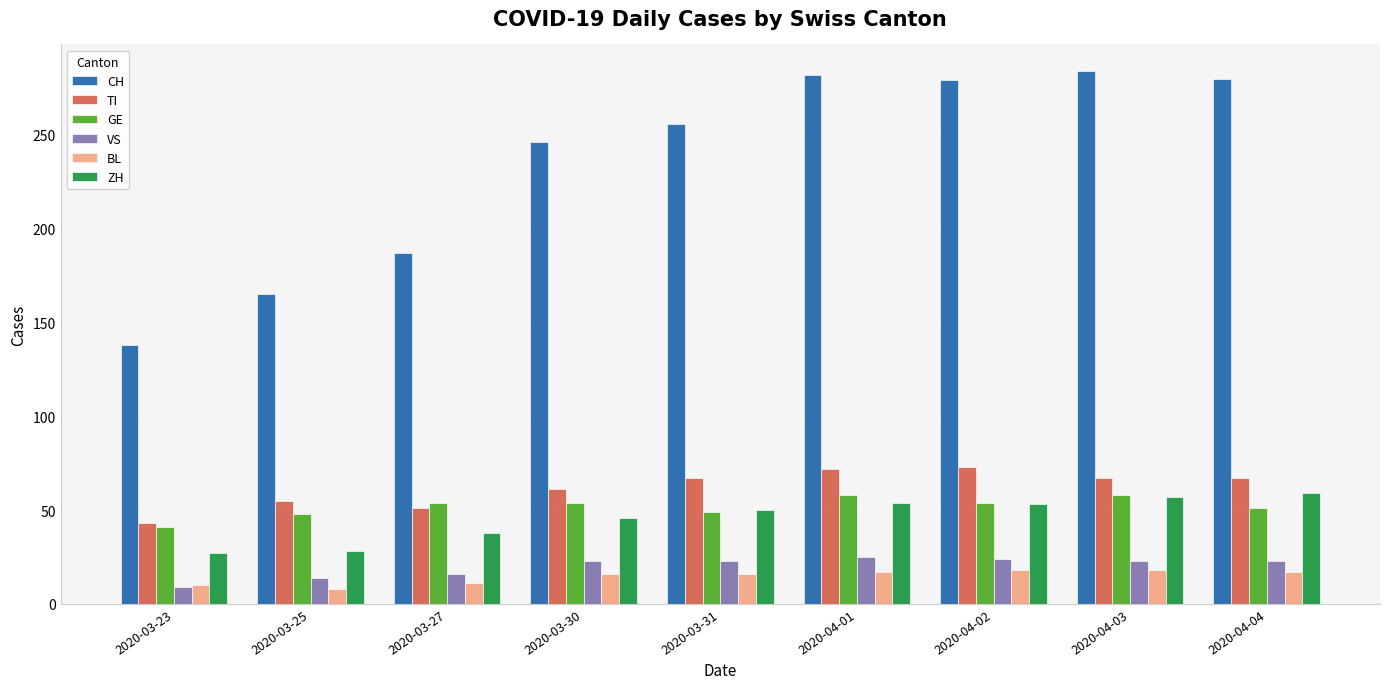

What is the lowest value of the BL series?

8